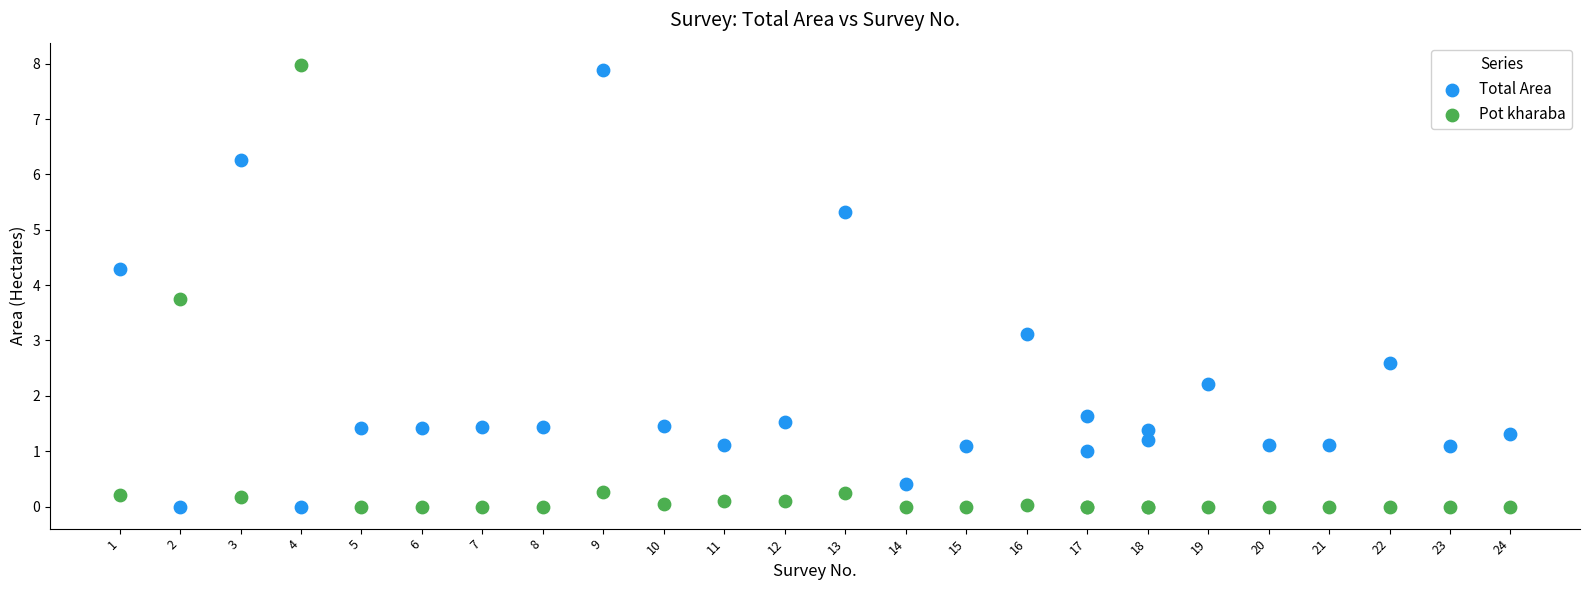

What is the X range (max minus min) for the scatter plot?

23.0